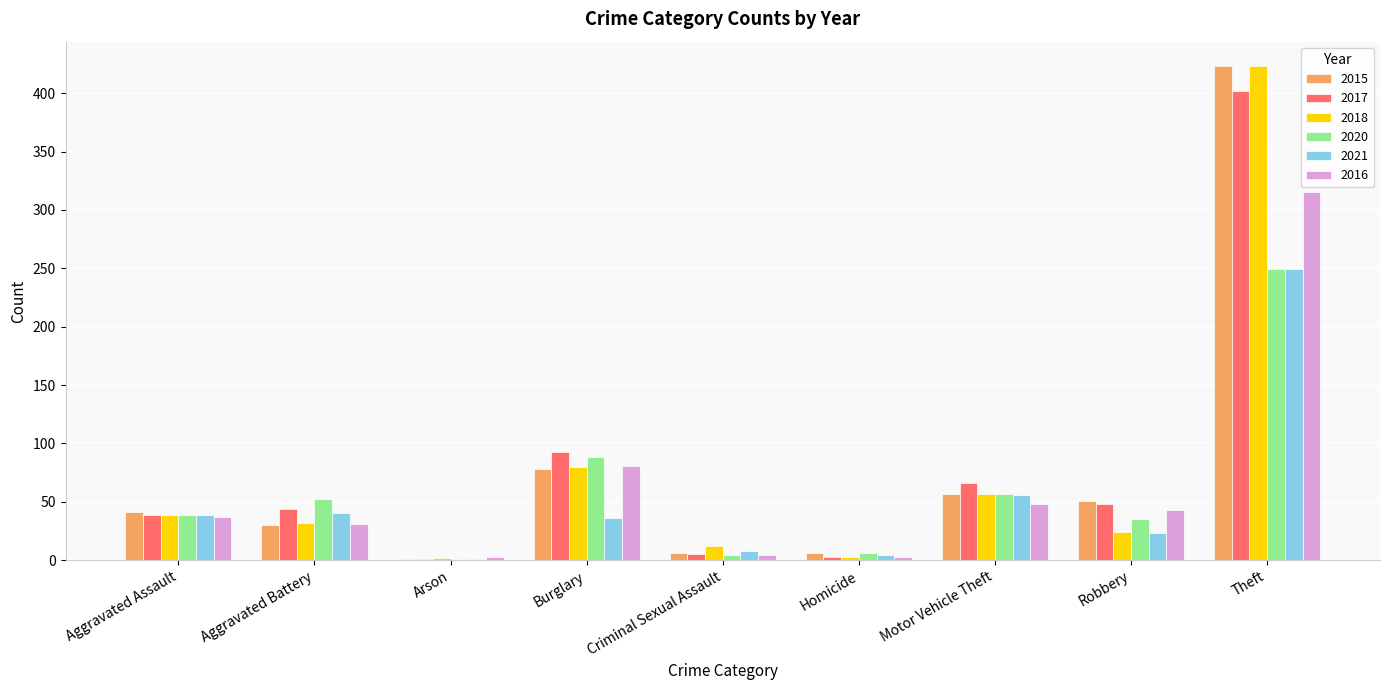

At which label does 2021 first exceed 36?

Aggravated Assault